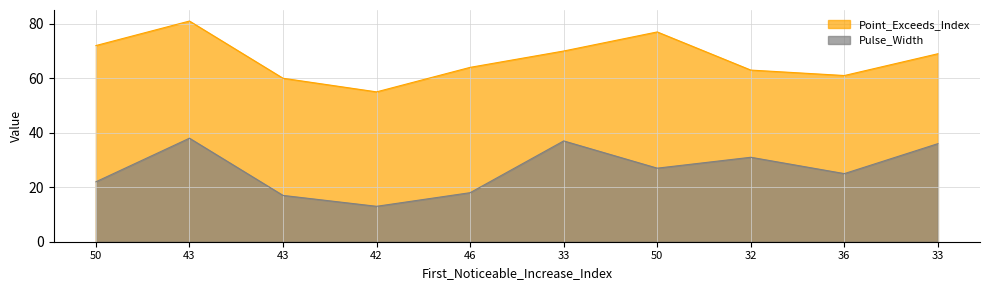

The Pulse_Width series shows 22 at 50. True or false?

True